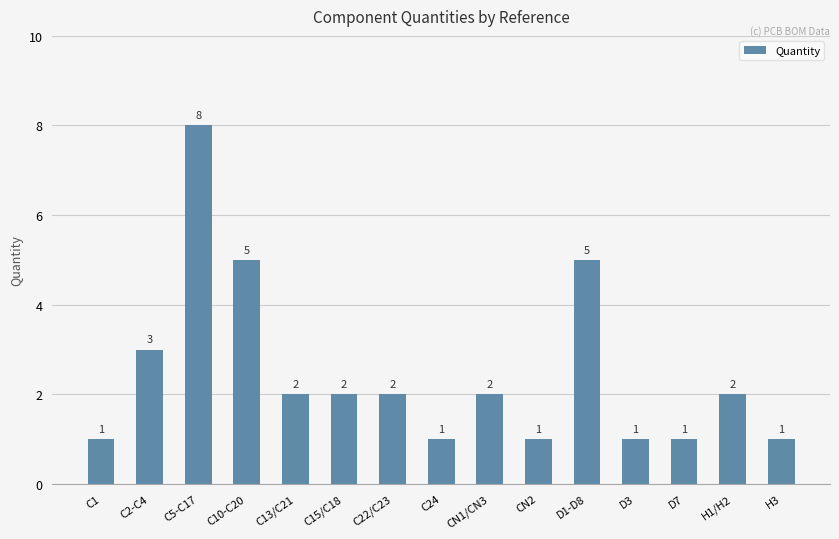

What is the change in value from D1-D8 to D7?

-4